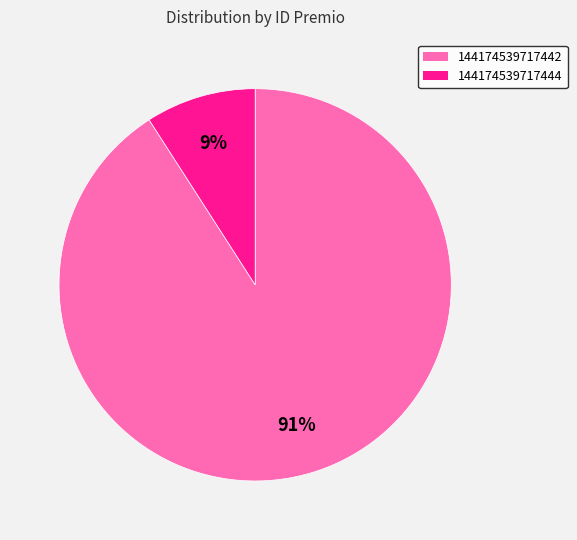

To the nearest percent, what is the difference between the 144174539717442 and 144174539717444 slice percentages?

82%